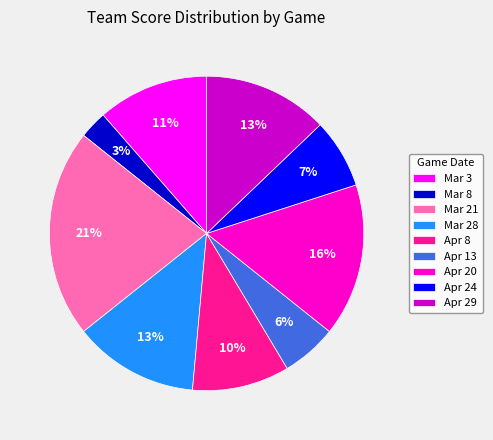

To the nearest percent, what is the combined percentage of Apr 24 and Apr 29?

20%